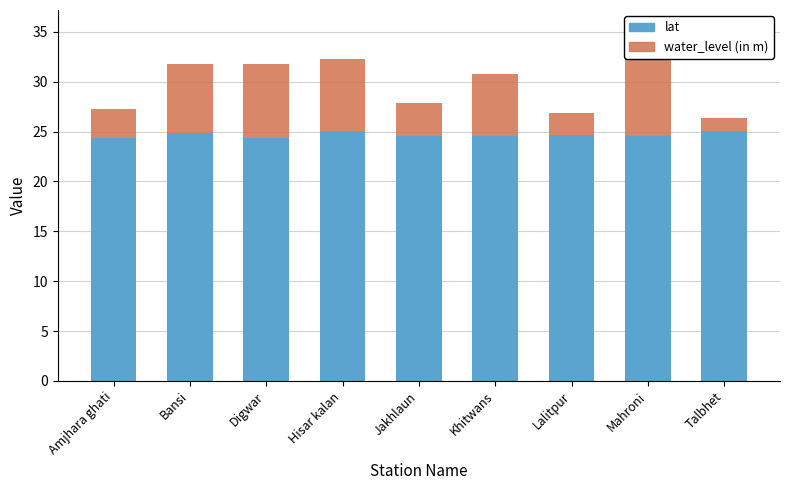

Which label corresponds to the smallest value in the chart?

Talbhet